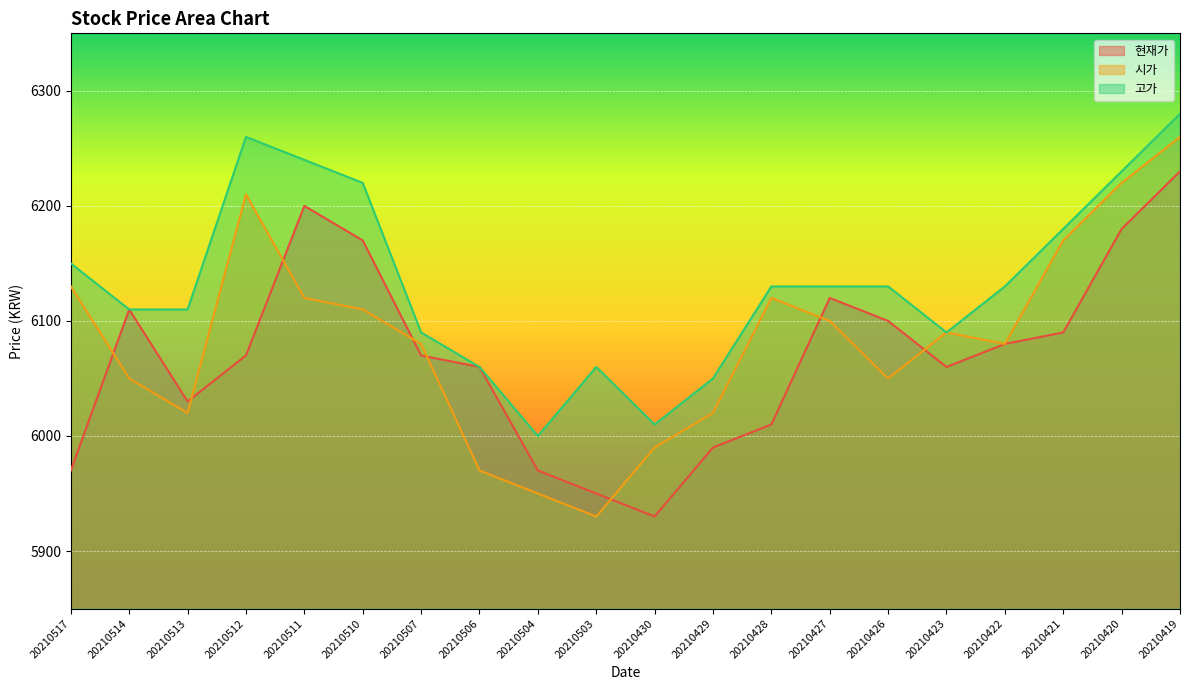

What is the difference between the maximum and minimum values in the 시가 series?

330